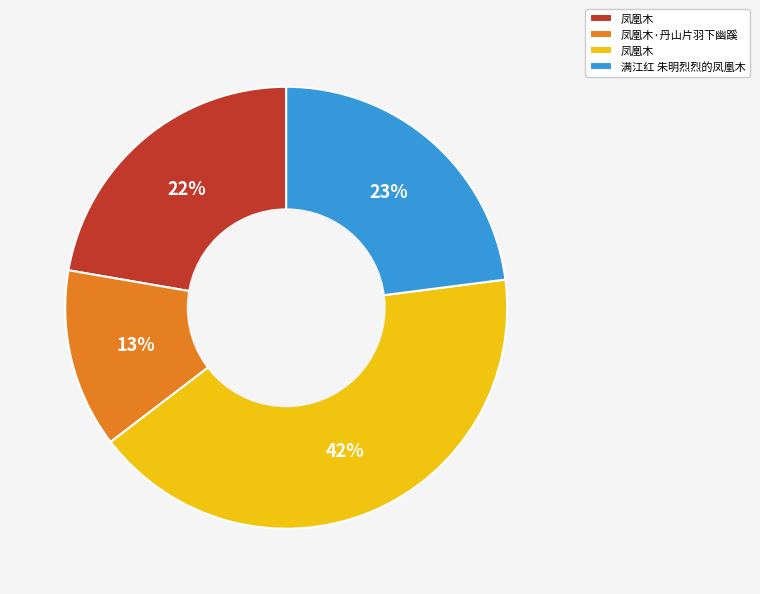

Is there any slice that represents more than half of the pie?

No